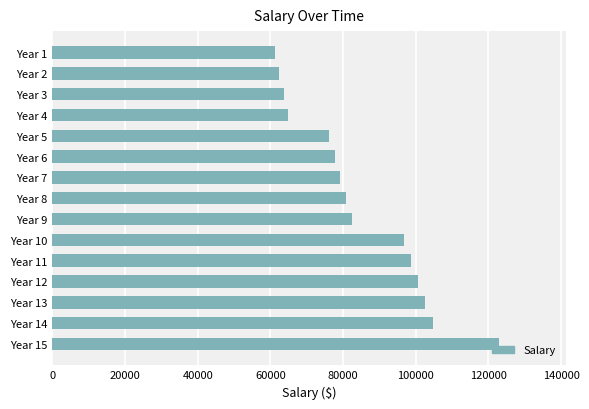

Rank the categories by value from lowest to highest.

Year 1, Year 2, Year 3, Year 4, Year 5, Year 6, Year 7, Year 8, Year 9, Year 10, Year 11, Year 12, Year 13, Year 14, Year 15